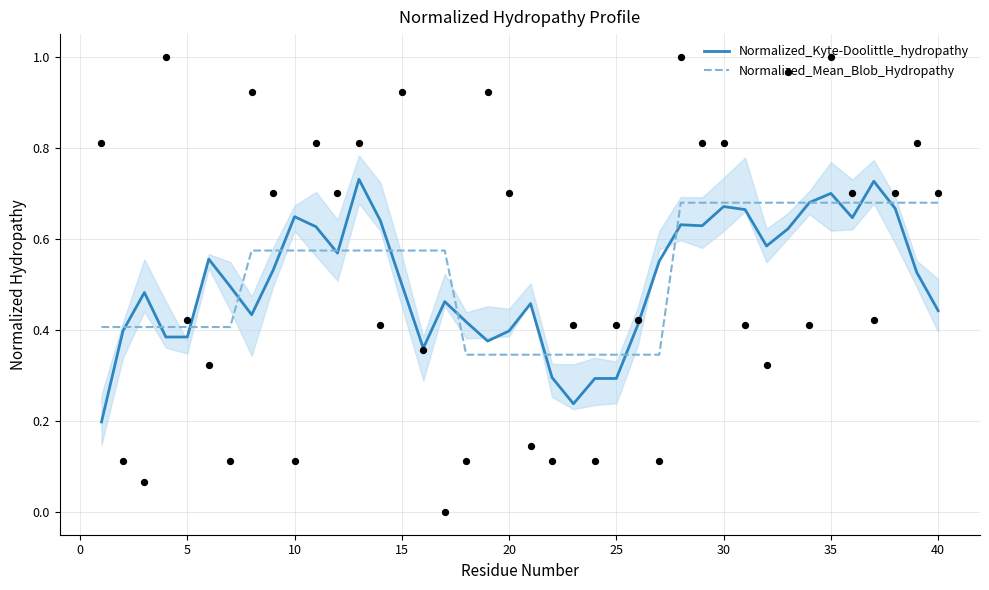

Which series has the largest Y range (max minus min)?

Normalized_Kyte-Doolittle_hydropathy